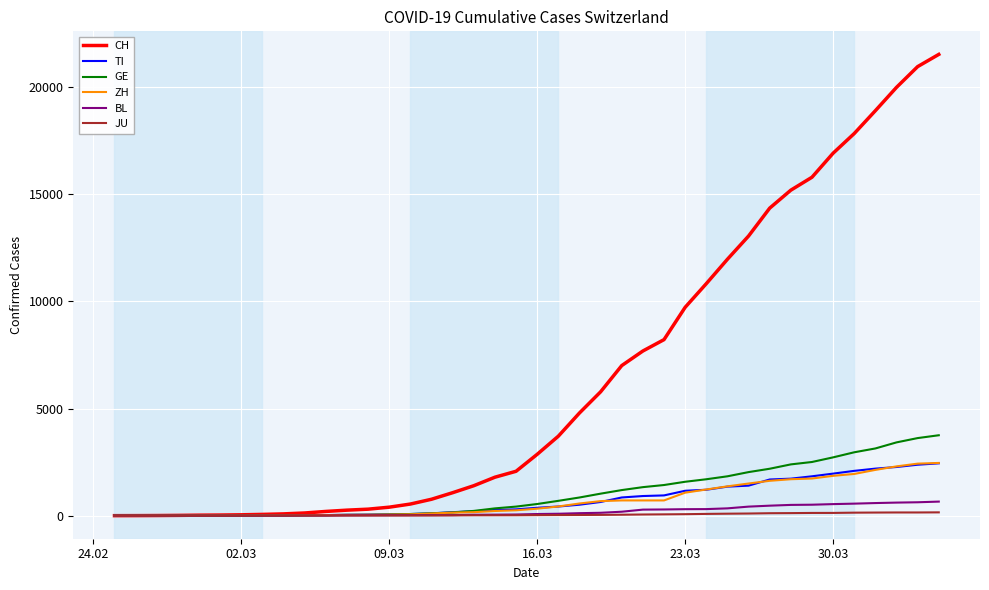

At how many categories does at least one series exceed 7848?

14